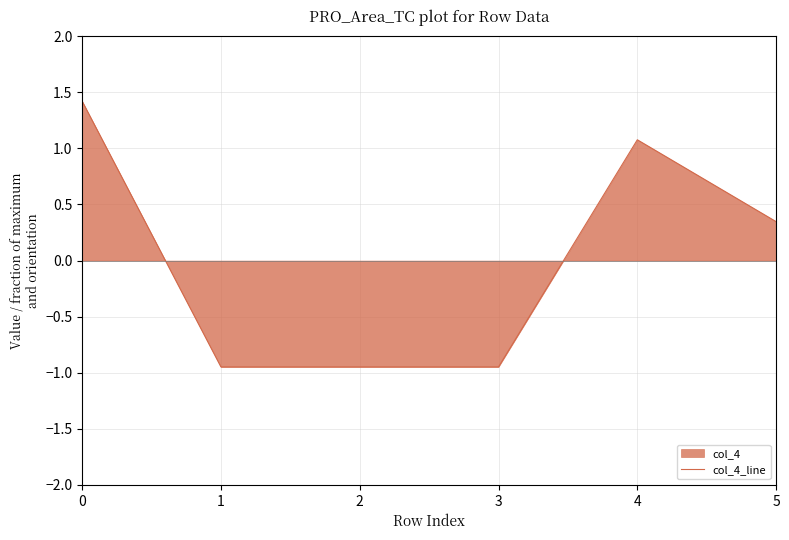

How many points are higher than both their immediate neighbors (excluding endpoints)?

1